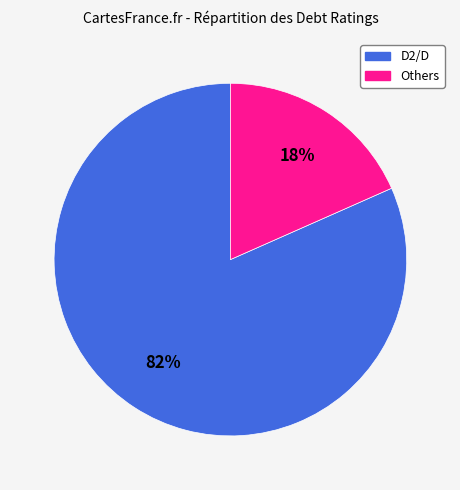

Do Others and D2/D together represent more than half of the pie?

Yes